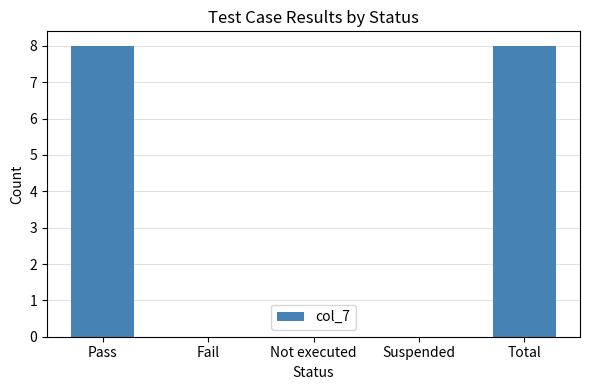

What is the sum of the values at Not executed and Pass?

8